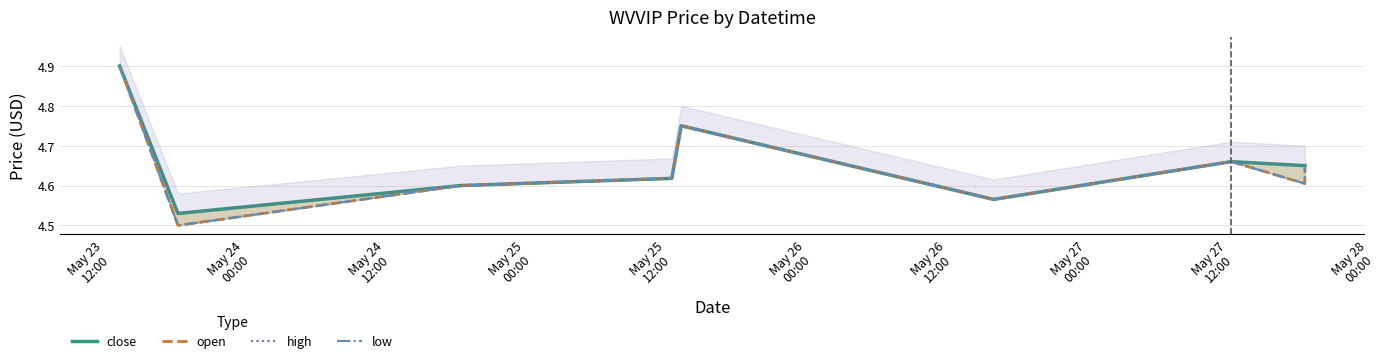

Is it true that low equals 1.0 at May 26
00:00?

False